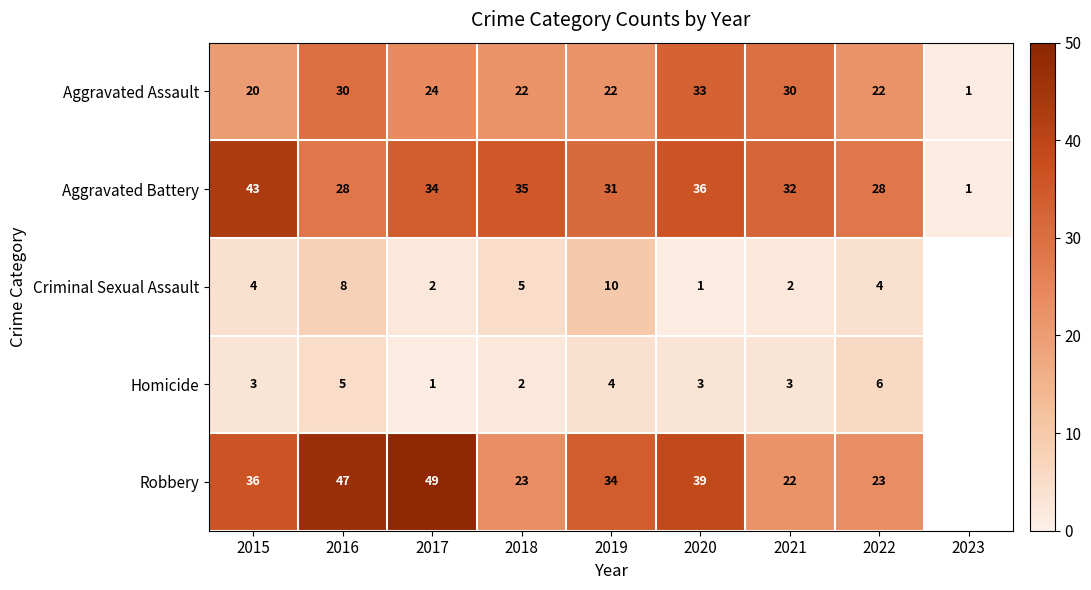

Rank the series at 2015 from highest to lowest value.

Aggravated Battery, Robbery, Aggravated Assault, Criminal Sexual Assault, Homicide